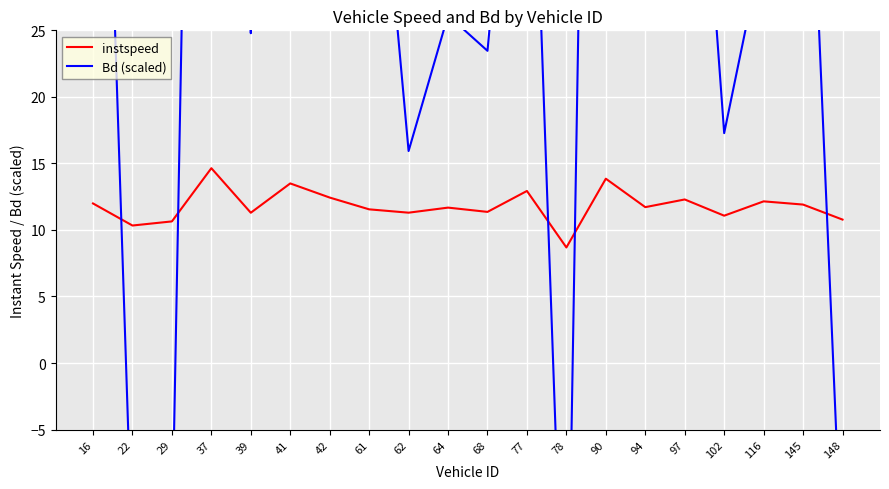

What is the difference between the instspeed values at 37 and 148?

3.9